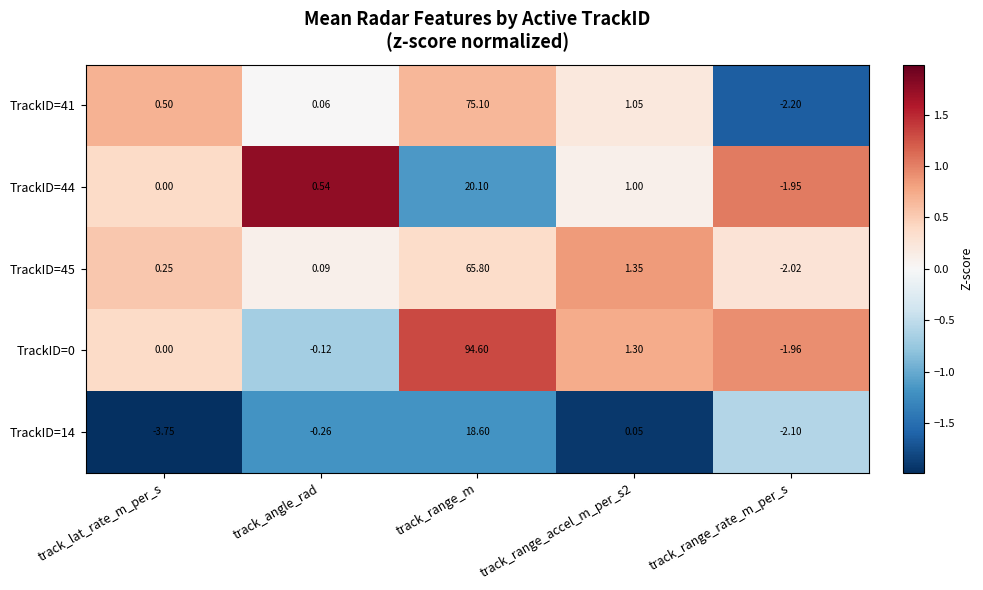

How many series are shown in this chart?

5